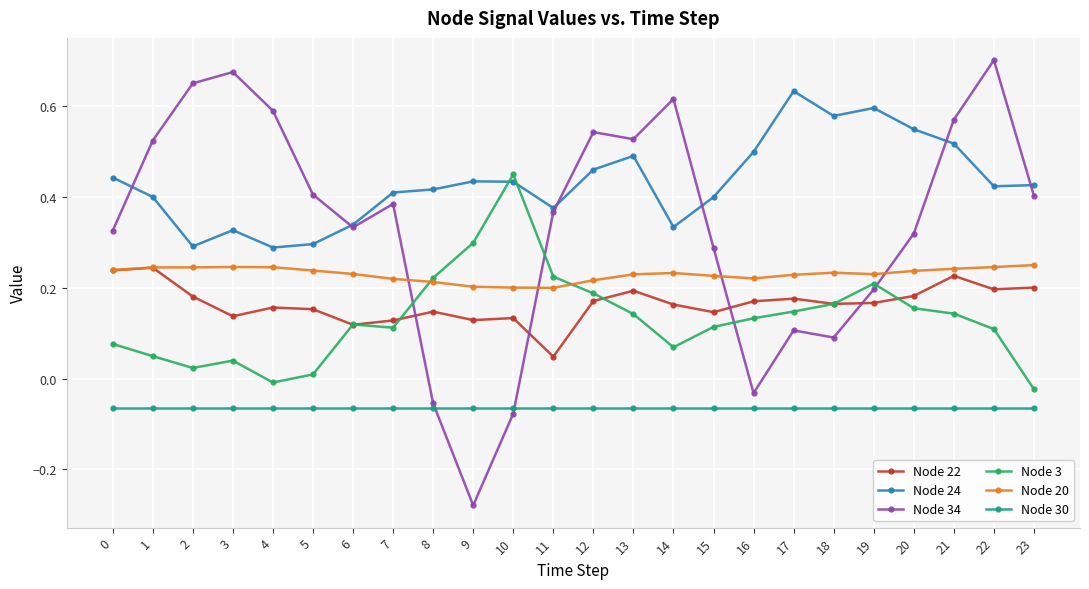

Does the chart display data point markers on the line(s)?

Yes